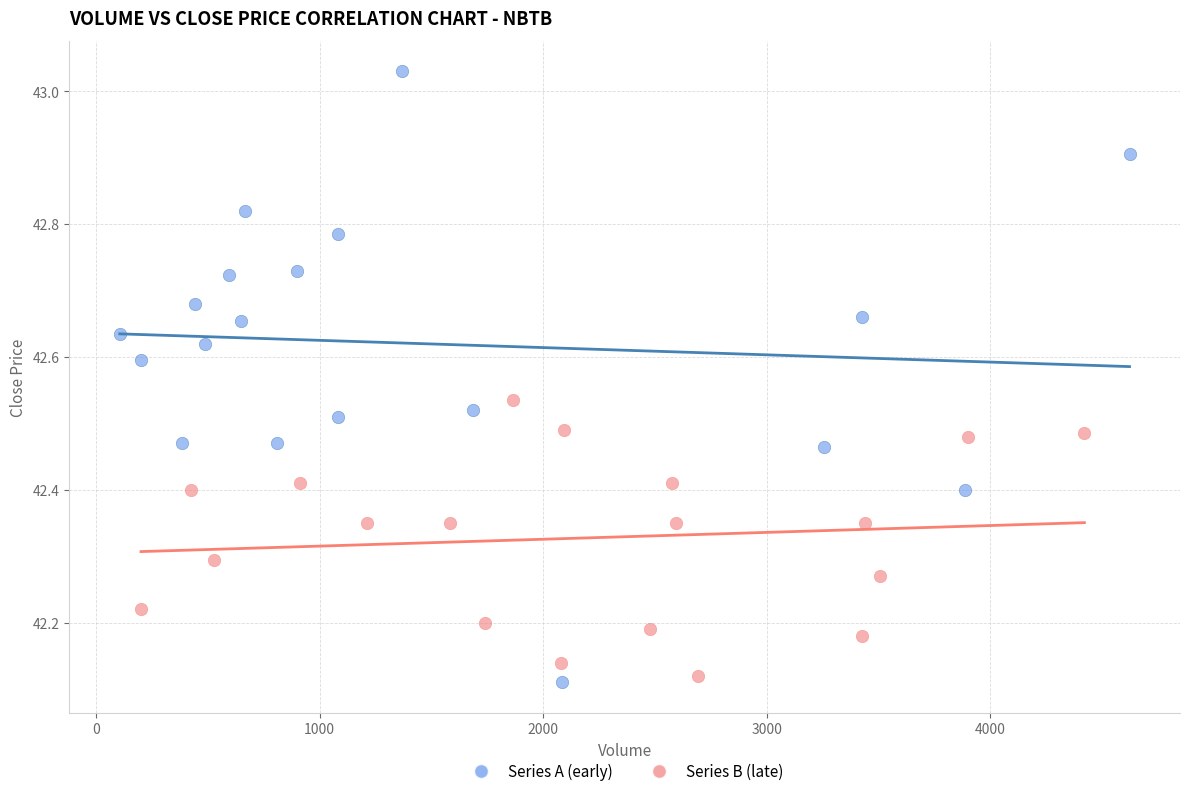

Which series has the widest spread of Y values?

Series A (early)